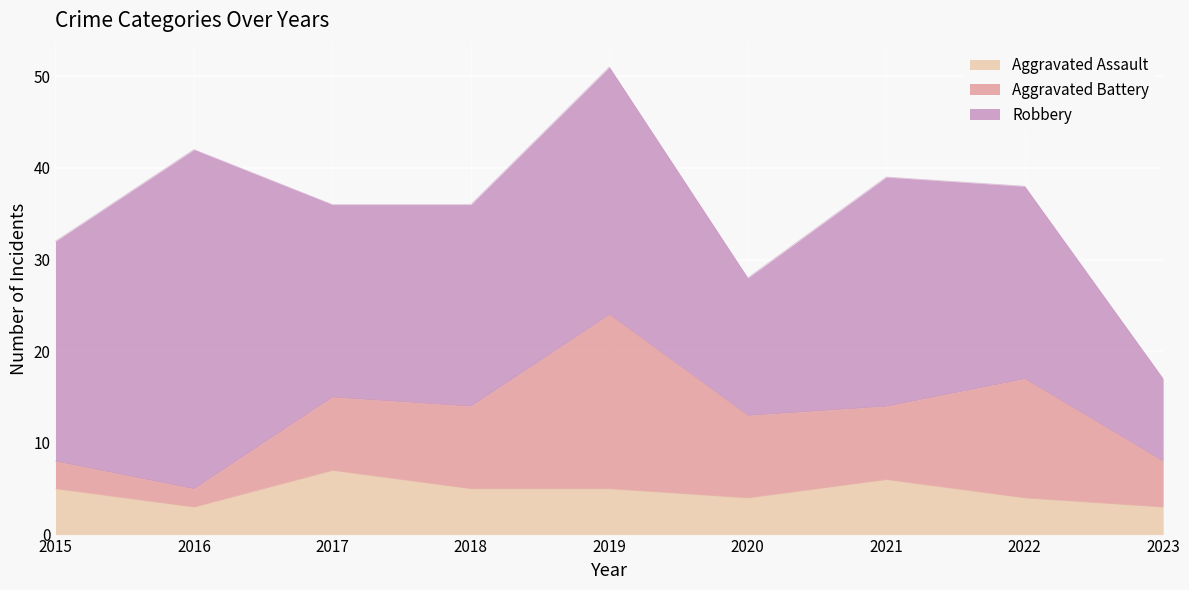

What is the lowest value of the Aggravated Battery series?

2